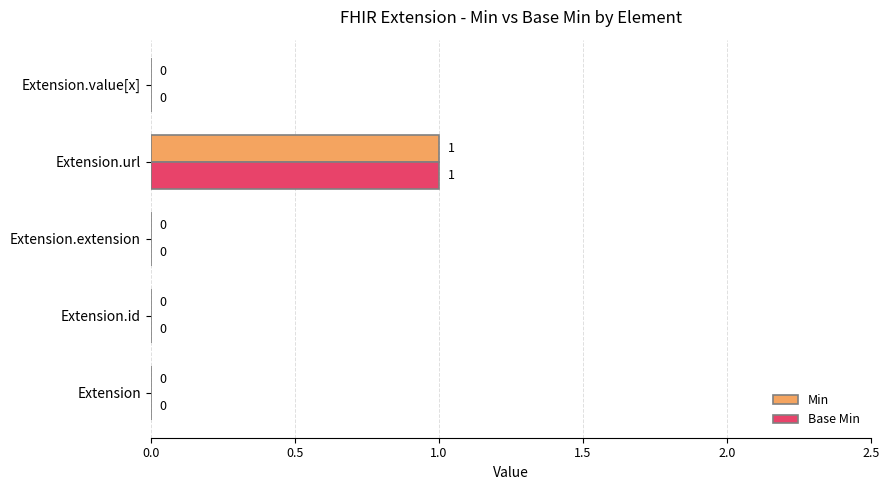

How many Base Min values are between 0 and 1?

5